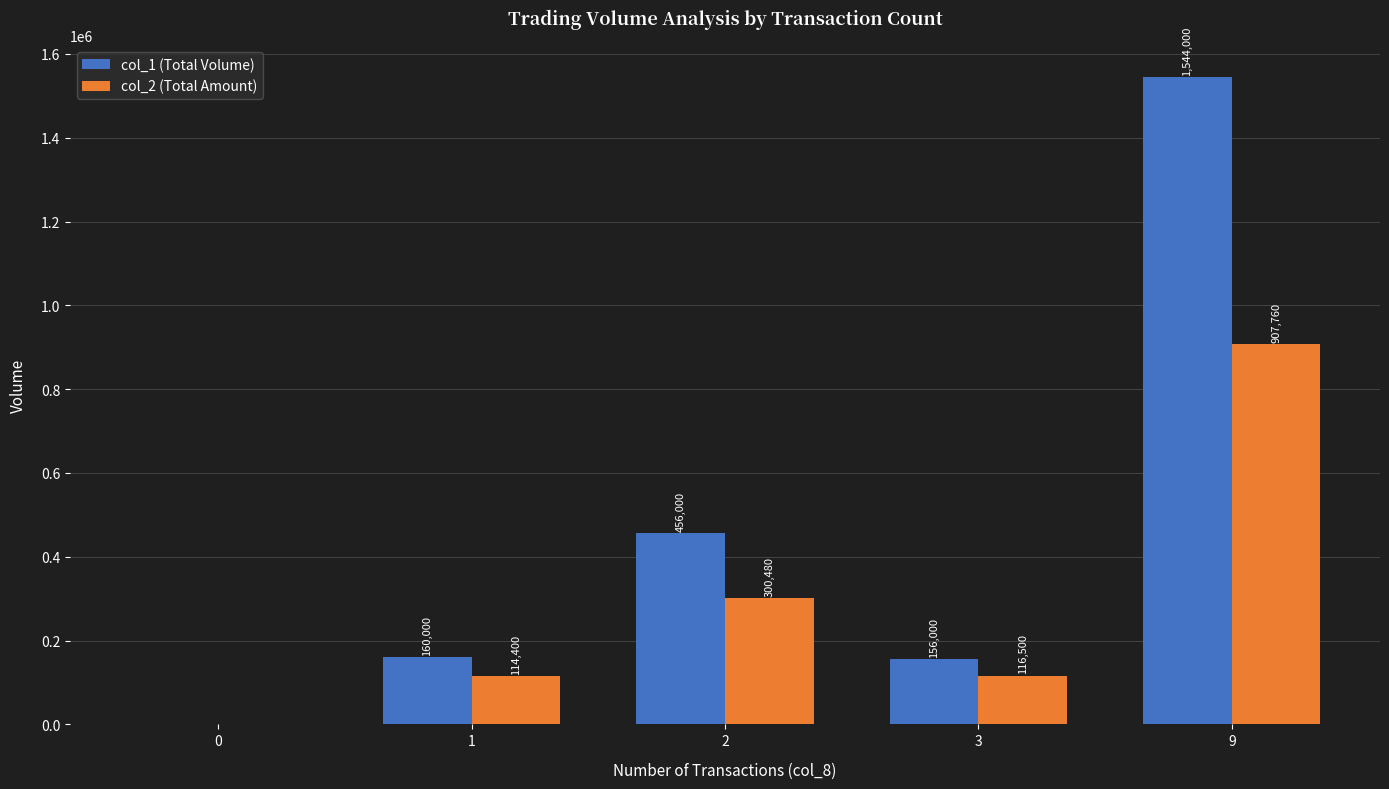

How many groups of bars are there?

5